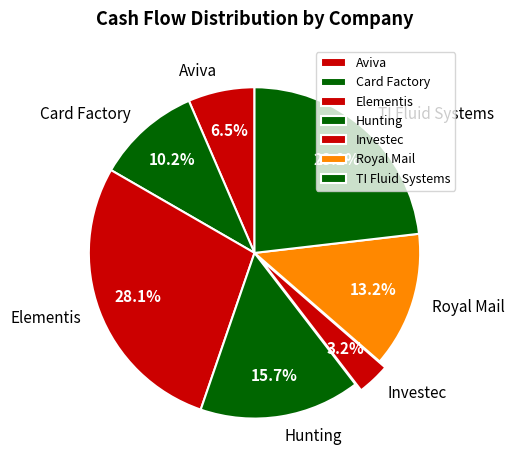

Rank the categories by value from lowest to highest.

Investec, Aviva, Card Factory, Royal Mail, Hunting, TI Fluid Systems, Elementis